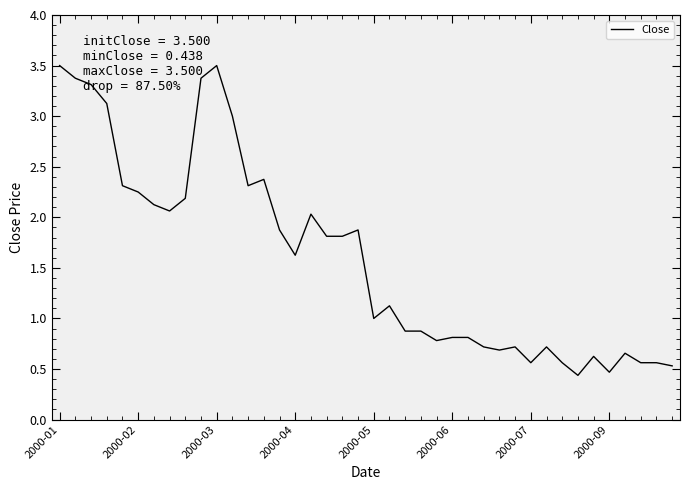

What is the minimum value shown in the chart?

0.4